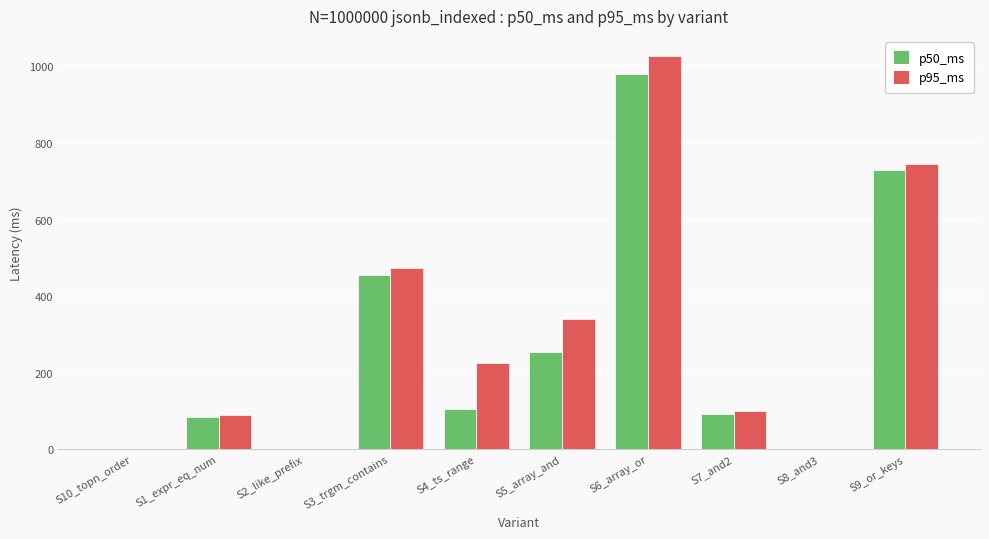

Which series has the largest total across all categories?

p95_ms